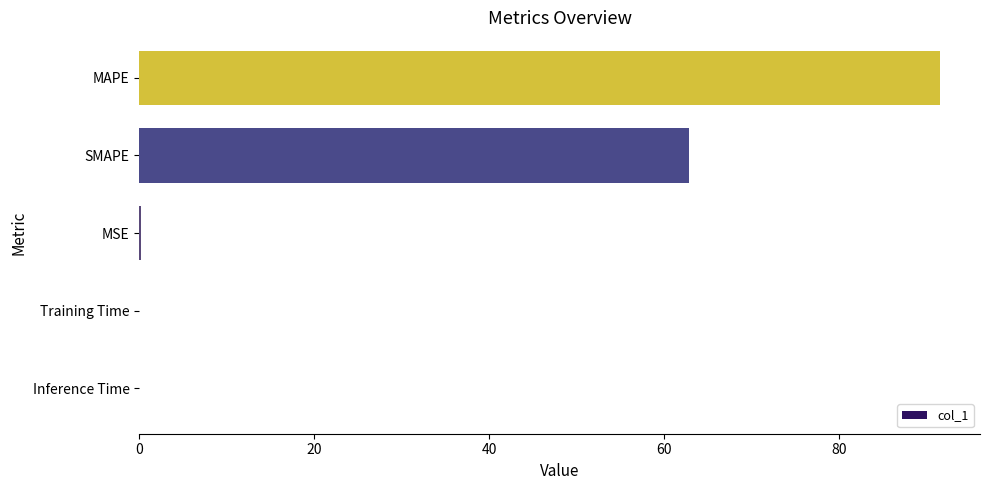

What is the sum of all values?

154.5